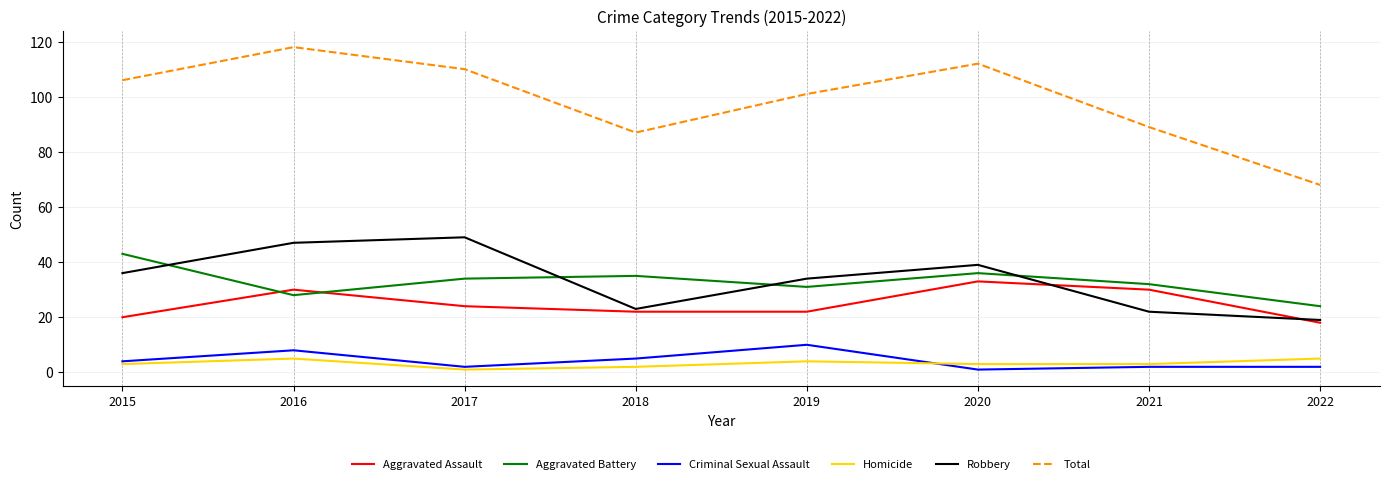

Which series has the largest range (max minus min)?

Total